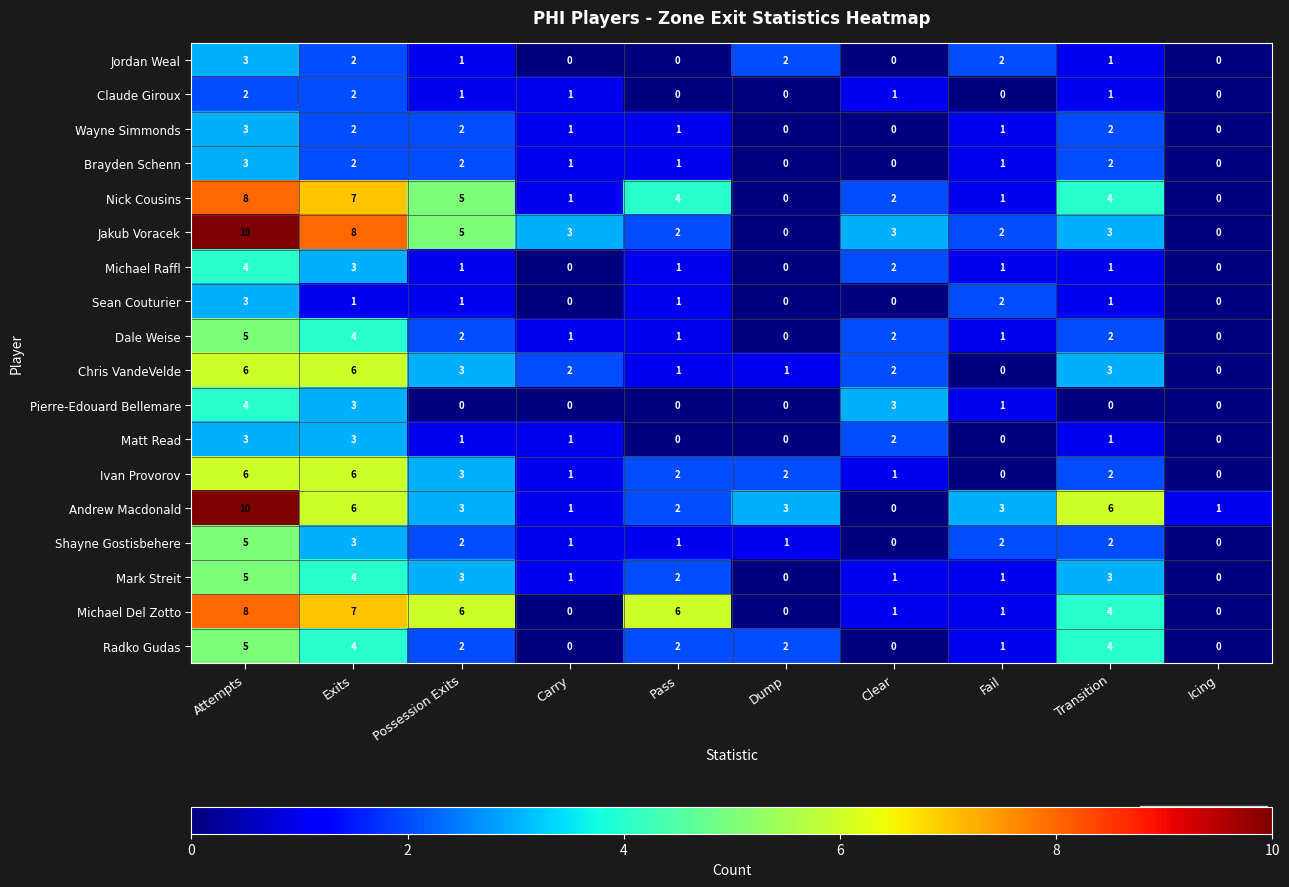

What is the total value across all series at Attempts?

93